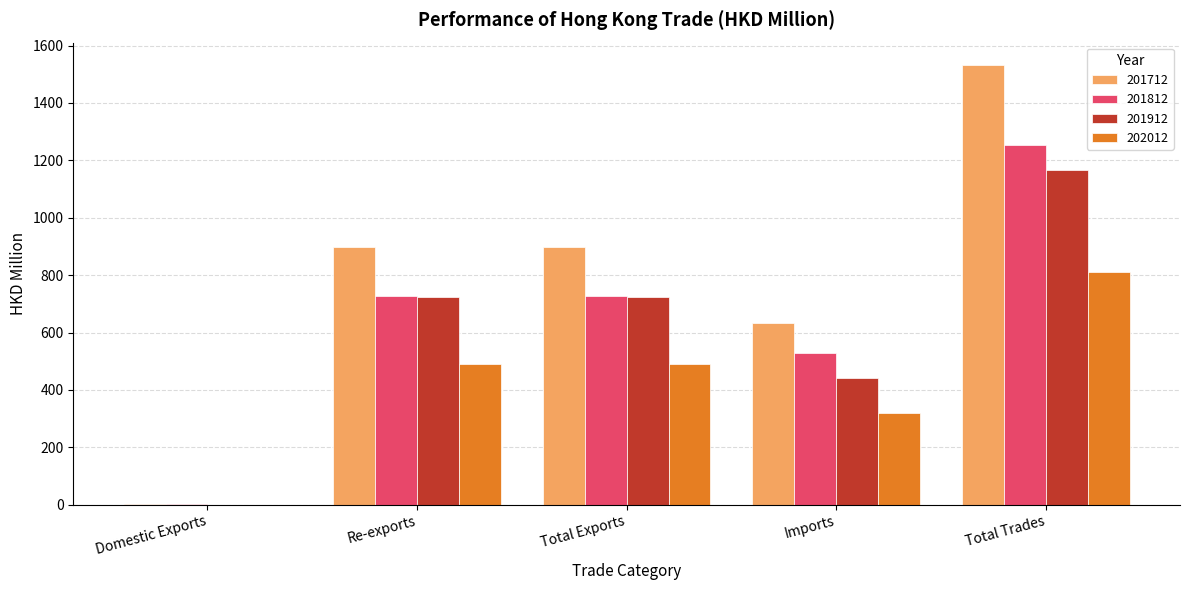

What is the sum of all 202012 values?

2109.6